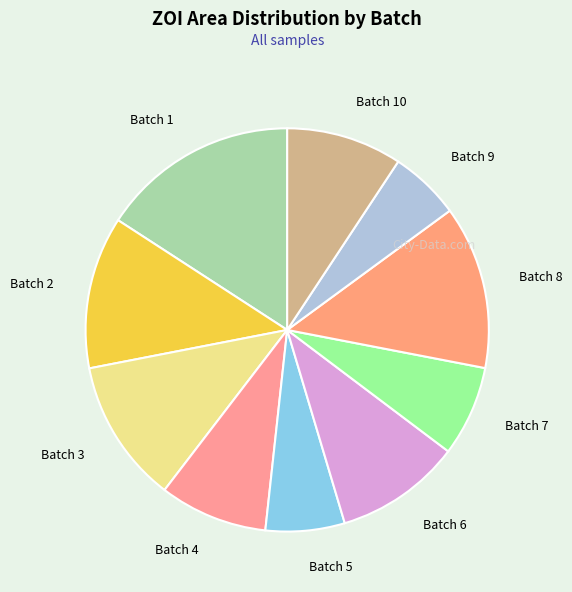

Count the number of slices in the pie.

10